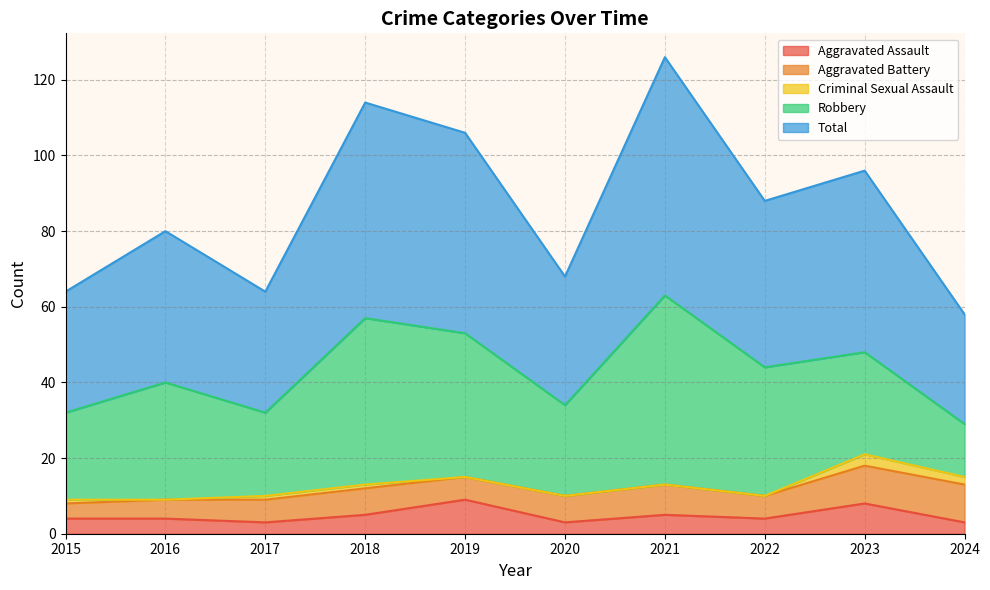

Count the Aggravated Battery values in the range 6 to 8.

6